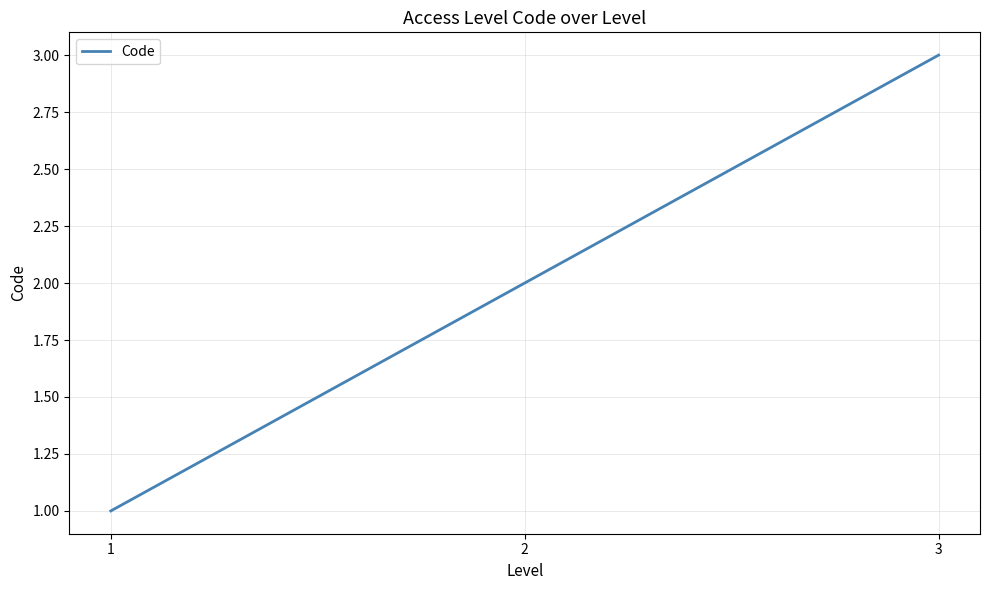

Rank the categories by value from lowest to highest.

1, 2, 3